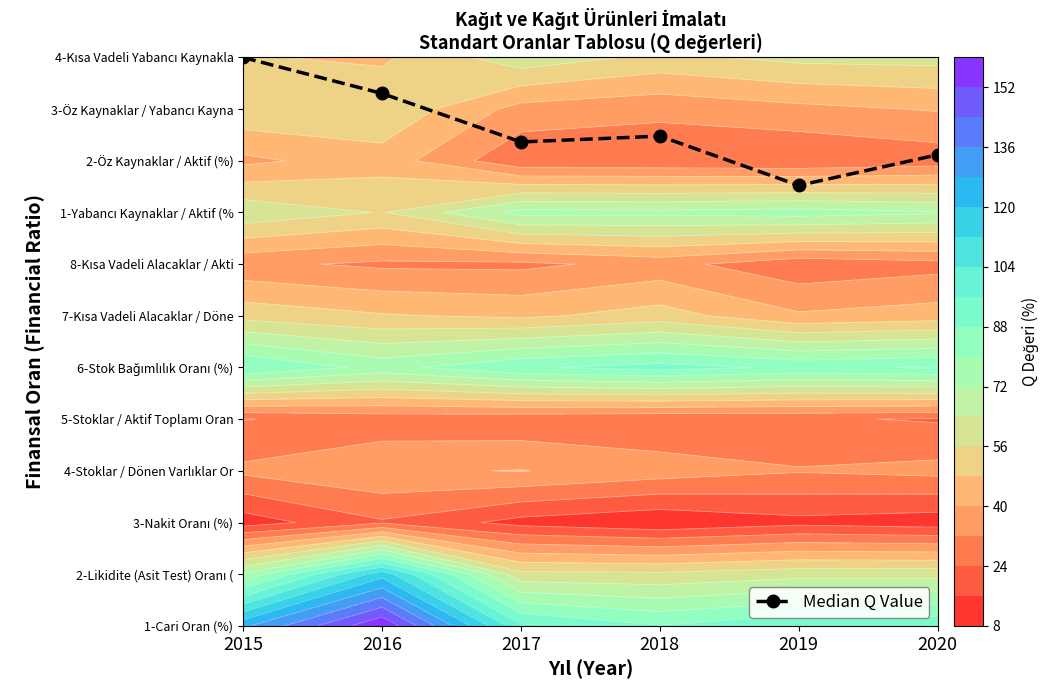

Which label corresponds to the smallest value in the chart?

2019